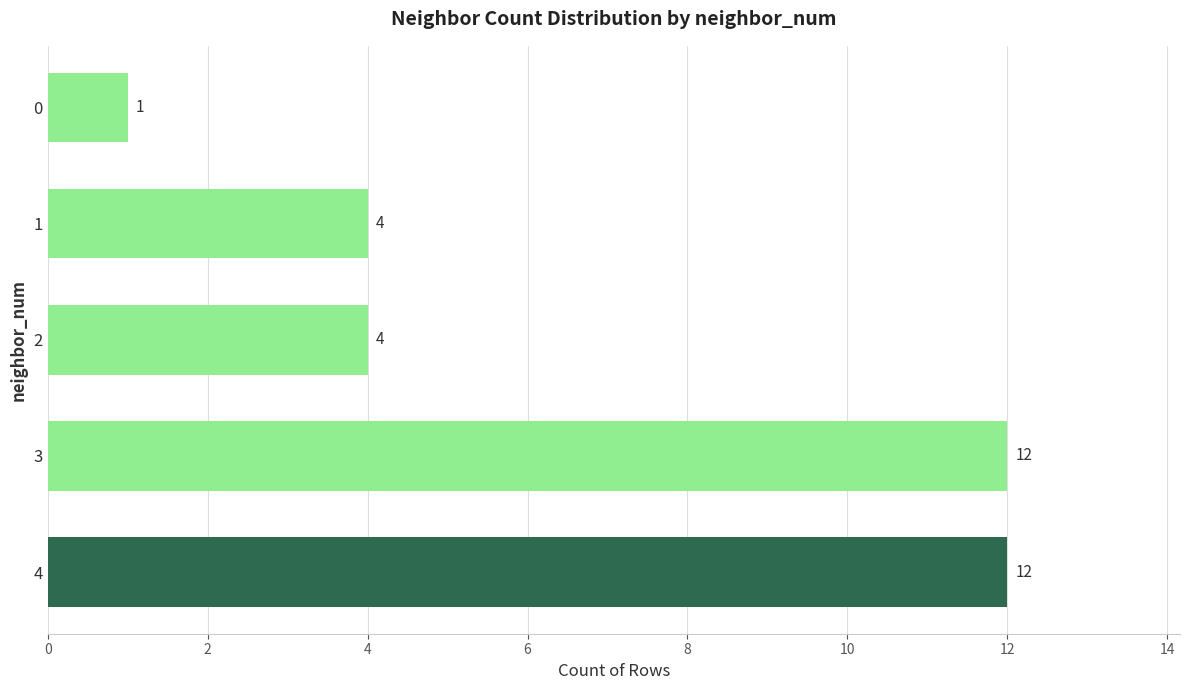

Count the values in the range 4 to 12.

4